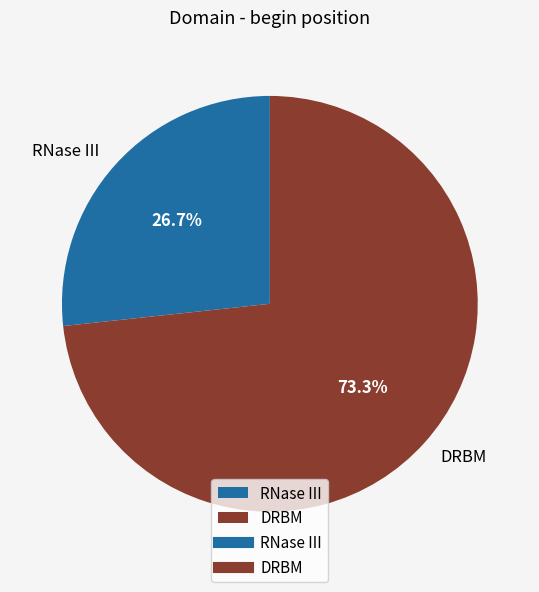

Does RNase III represent more than half of the total?

No